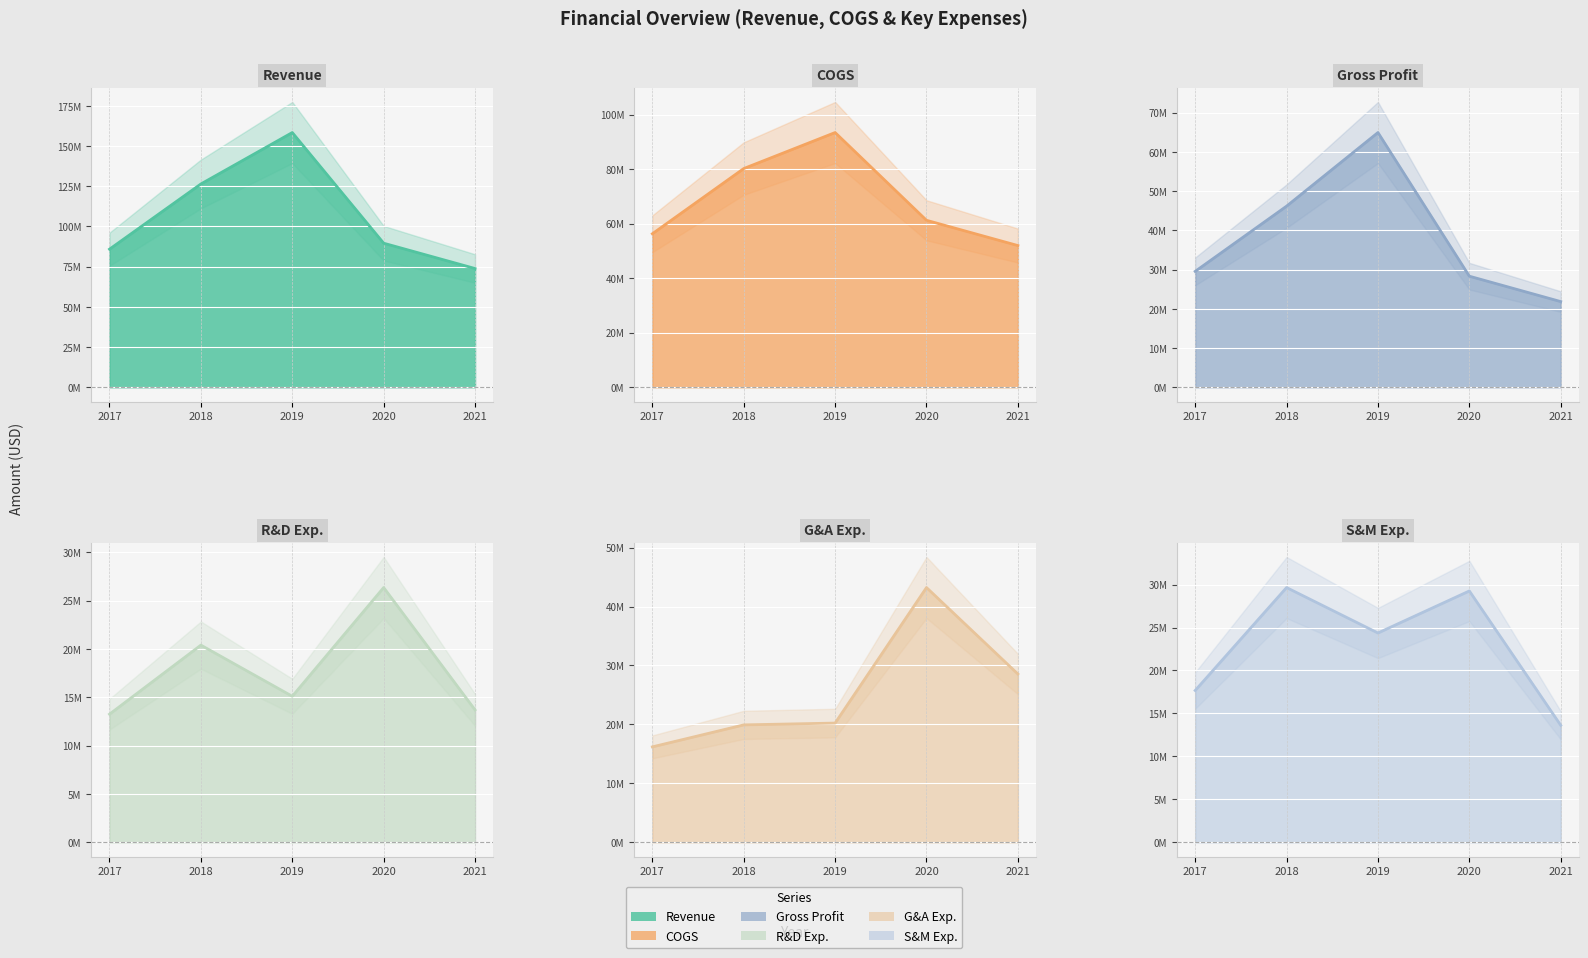

At how many categories does at least one series exceed 77846210?

4